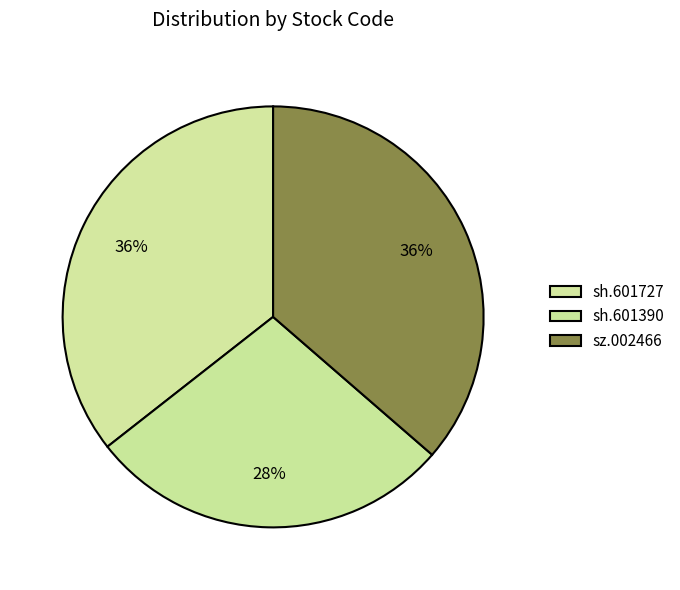

What is the change in value from sh.601727 to sh.601390?

-0.4